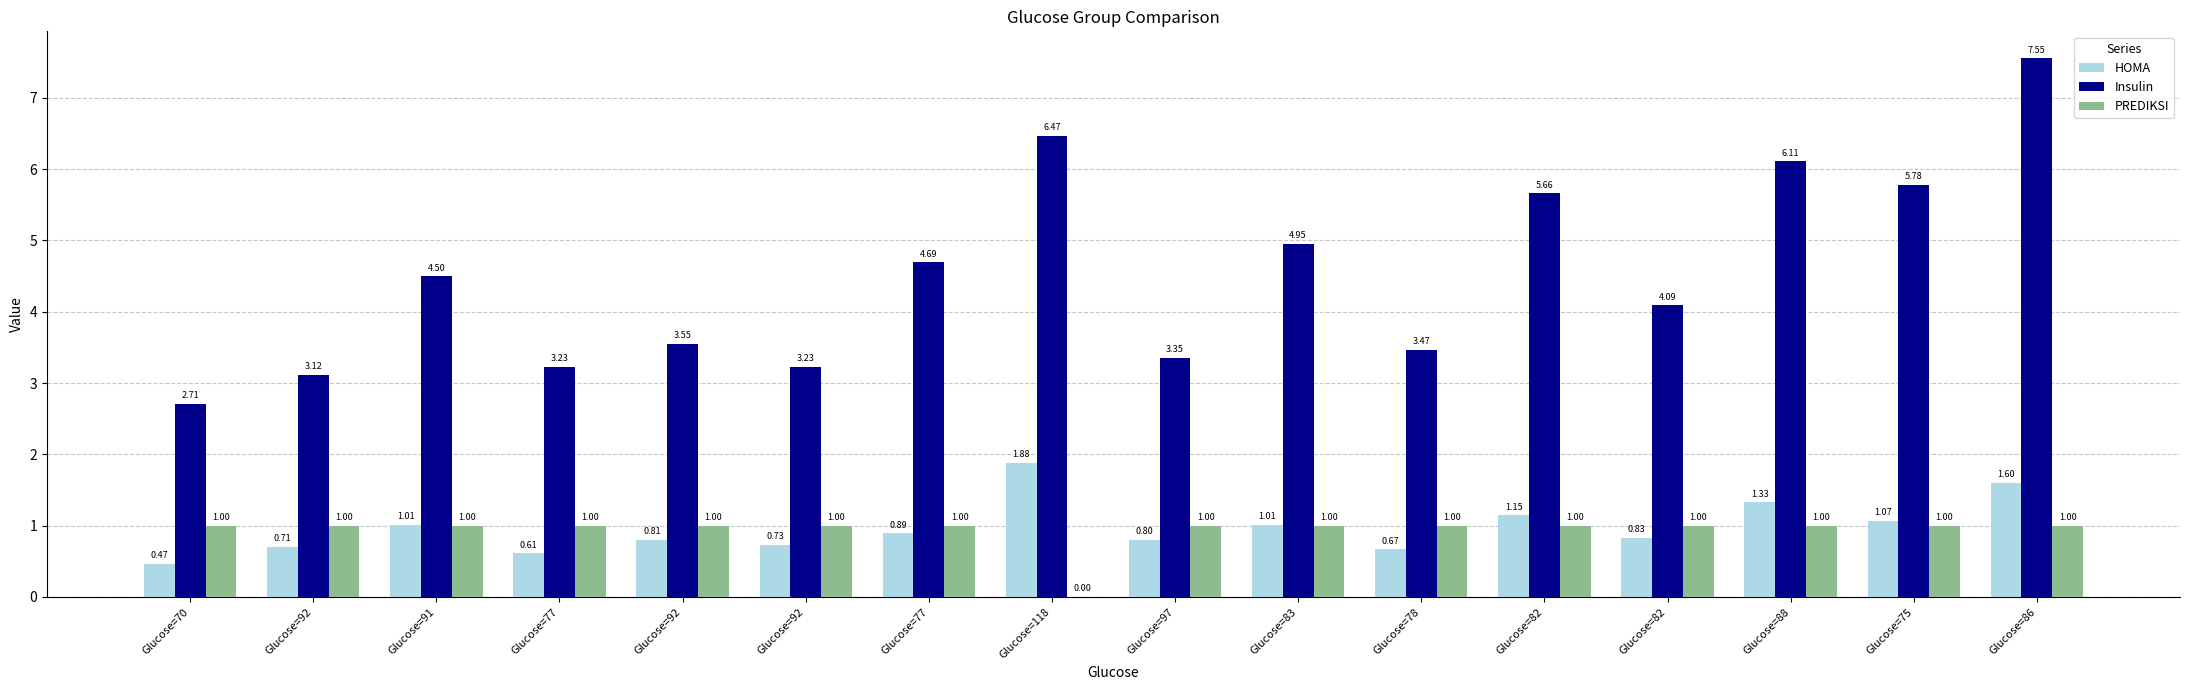

True or false: HOMA has a value of 1.0 at Glucose=83.

True